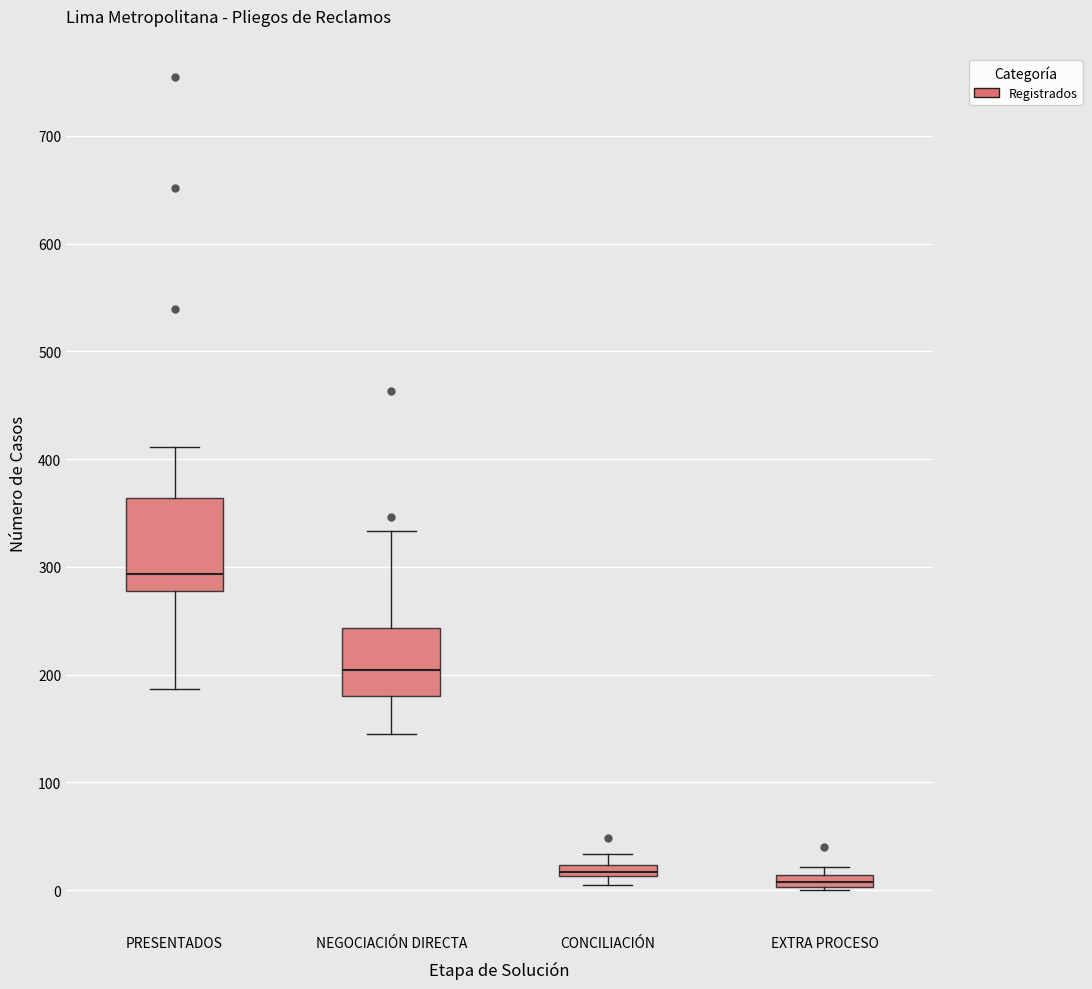

Where is the lower edge of the box for EXTRA PROCESO on the y-axis? The values are not printed on the chart, so give them approximately, as read against the axis.

0